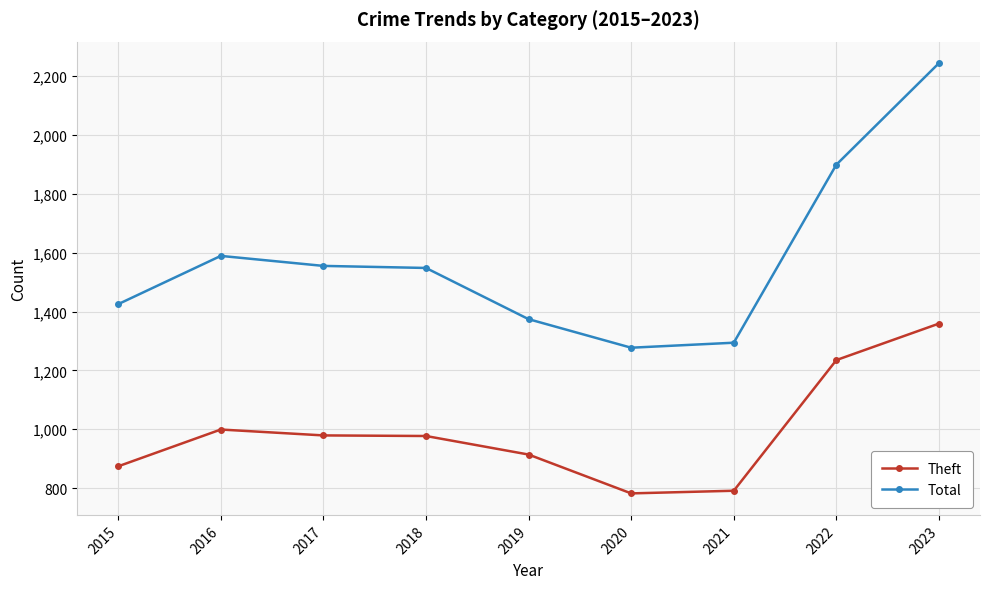

True or false: Theft has a value of 791 at 2021.

True